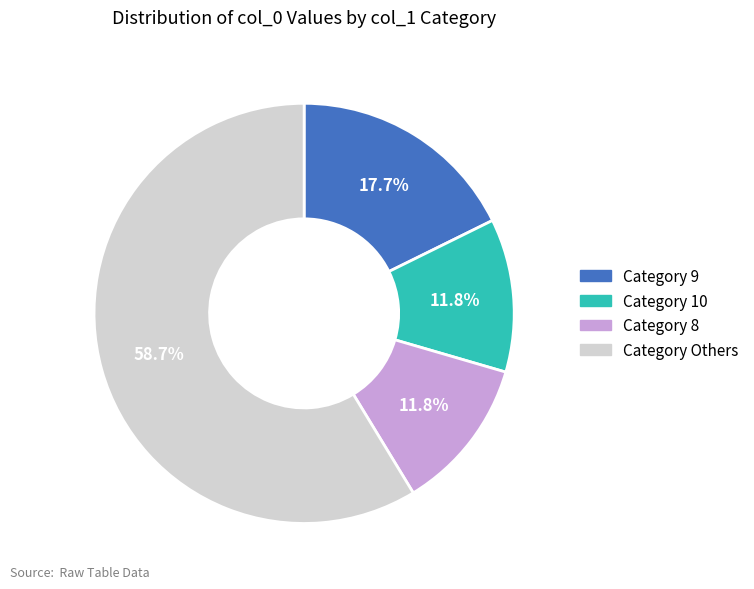

Does any single category account for the majority?

Yes